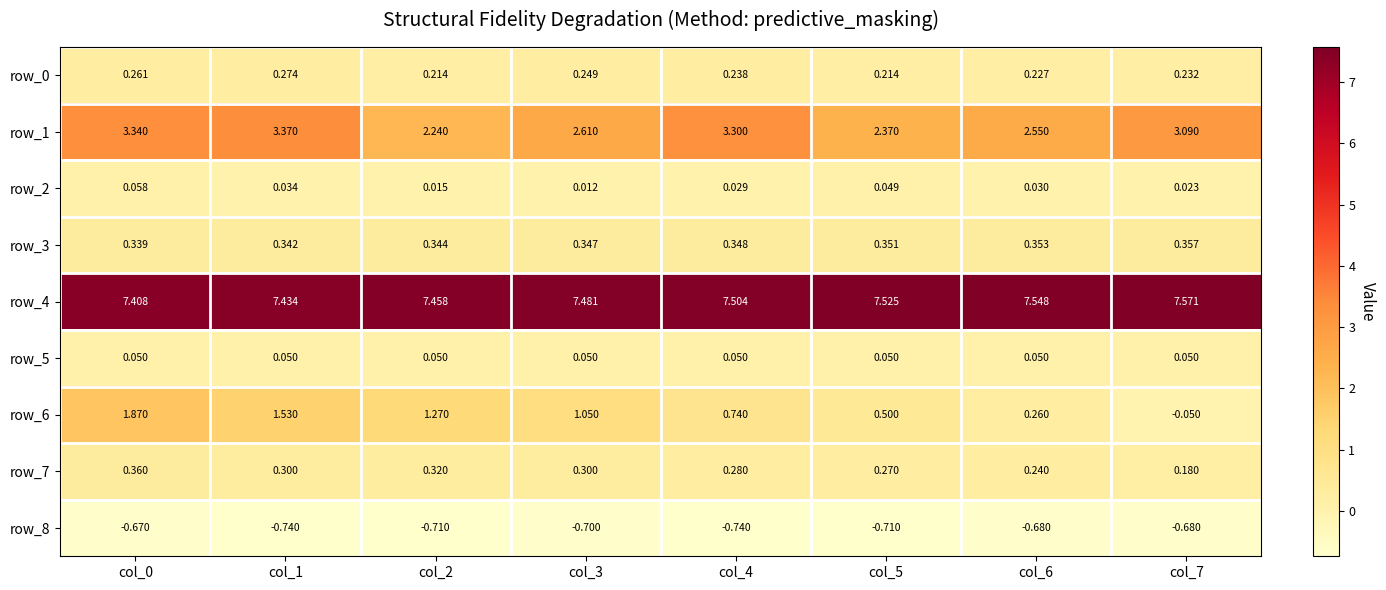

Which series has the largest total across all categories?

row_4